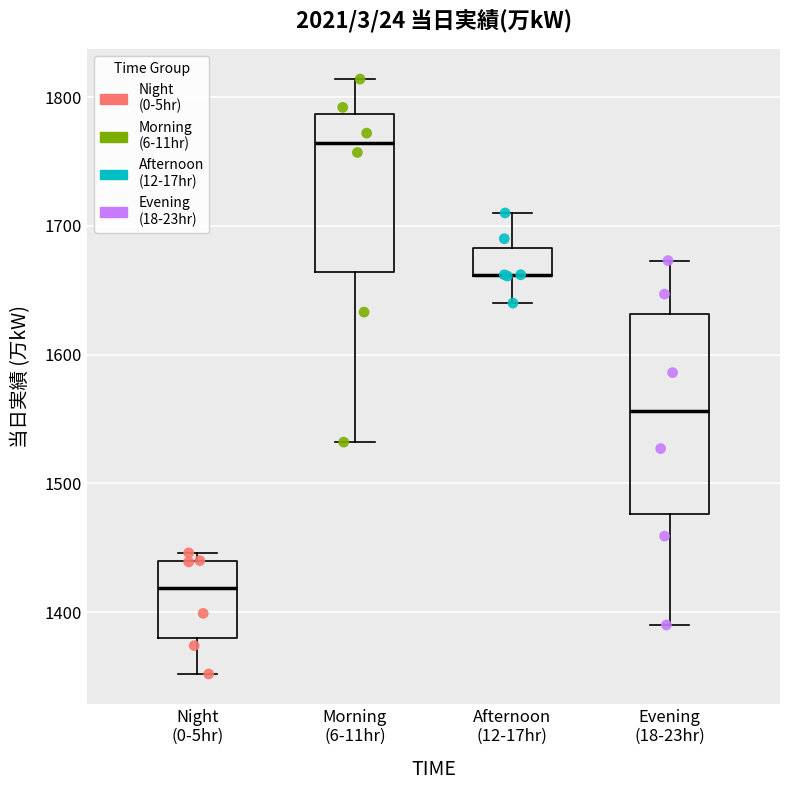

Comparing the boxes themselves (not the whiskers), which one is the tallest?

Evening (18-23hr)